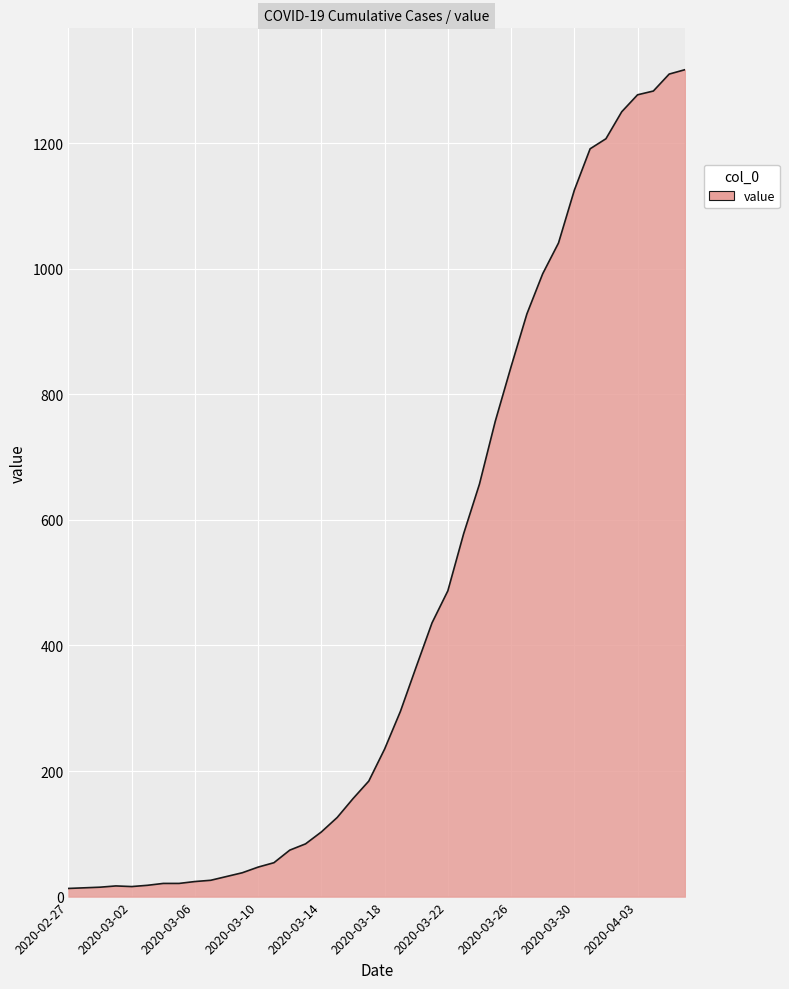

What is the greatest value displayed?

1317